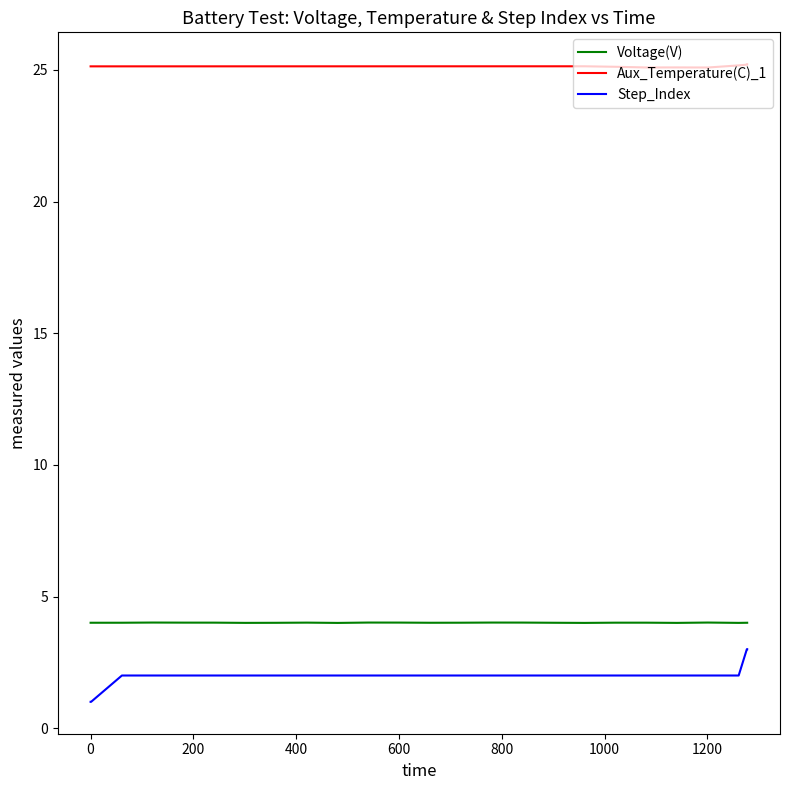

True or false: Voltage(V) and Aux_Temperature(C)_1 intersect in this chart.

False